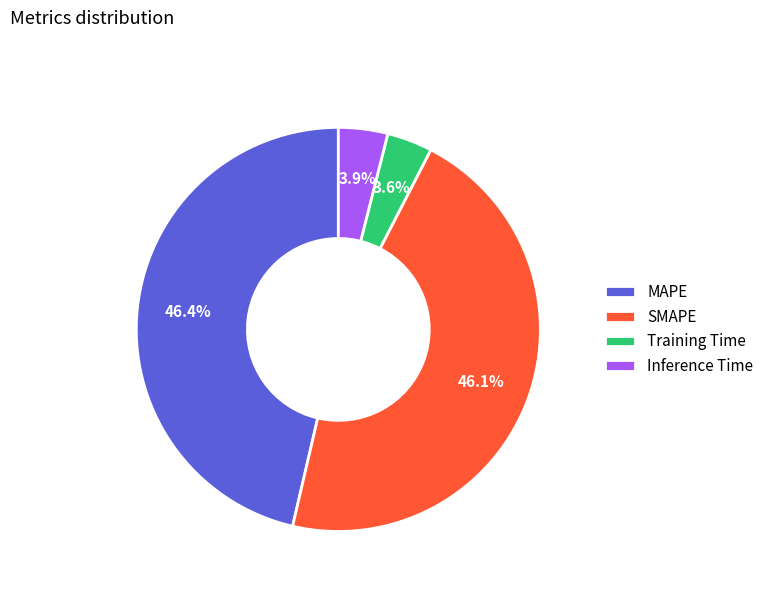

To the nearest percent, what is the difference between the Training Time and SMAPE slice percentages?

42%